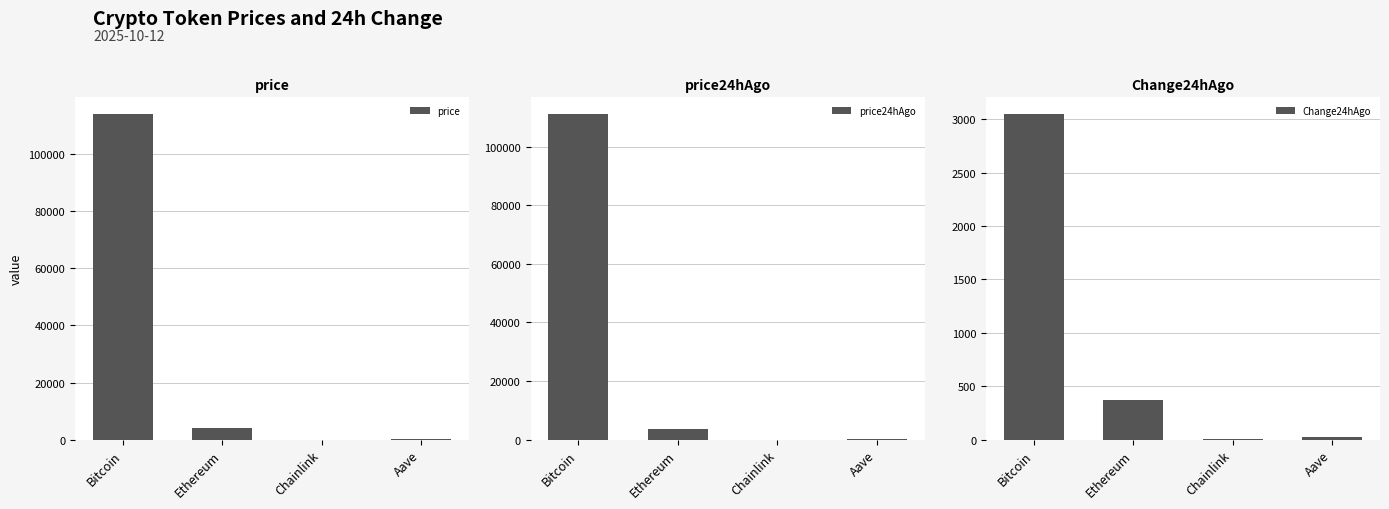

What is the maximum value shown in the chart?

114268.0